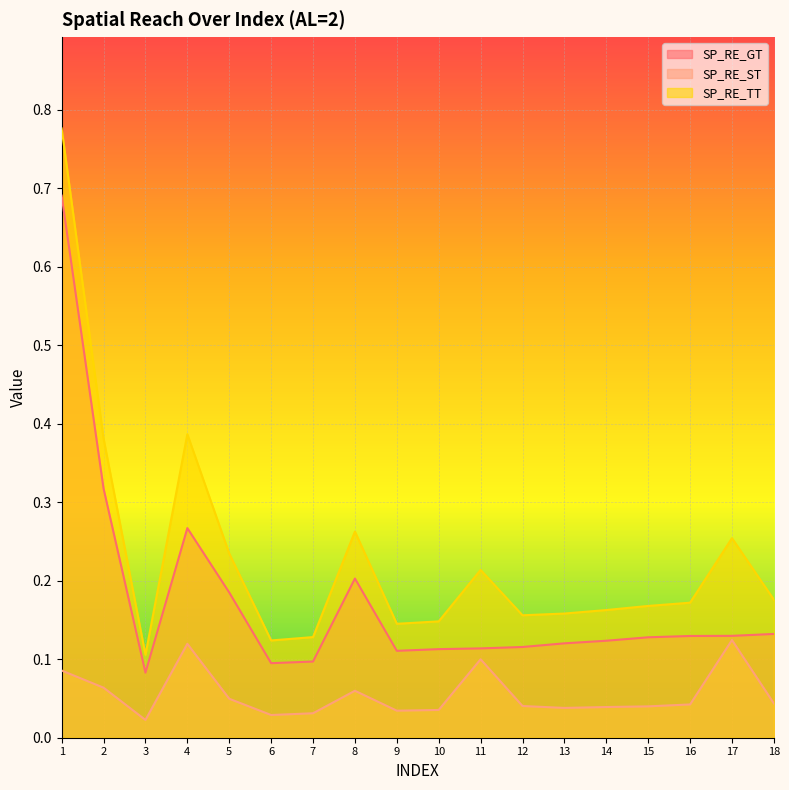

What is the minimum value for SP_RE_GT?

0.1